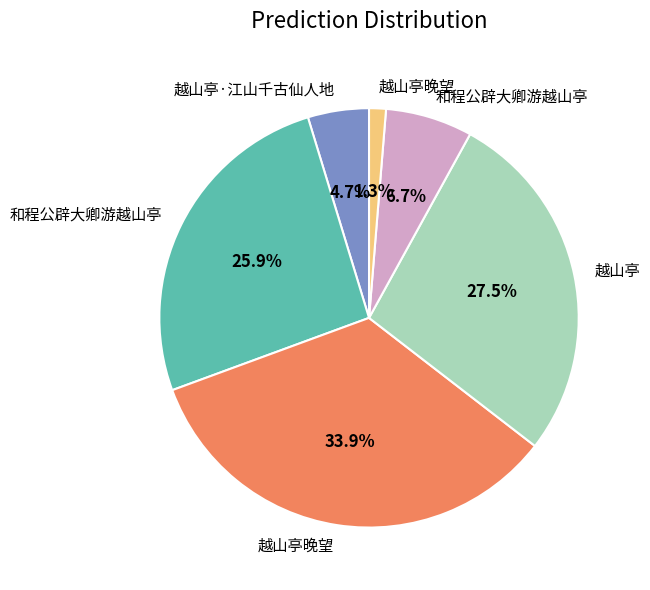

How many slices are in this pie chart?

6